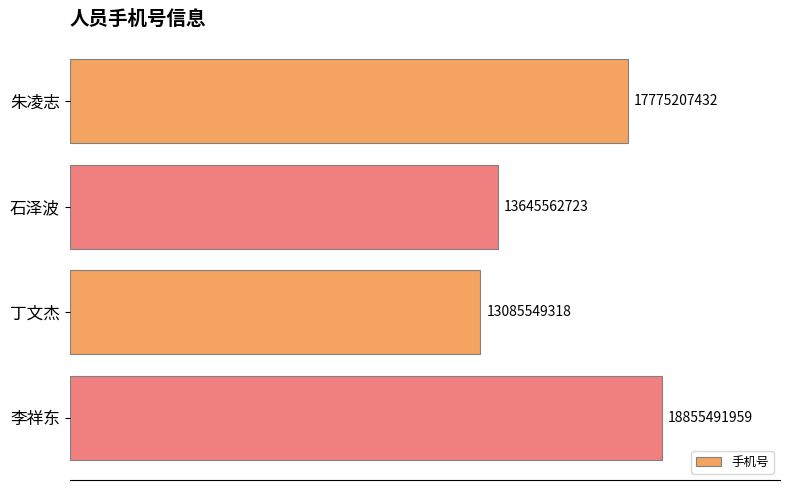

What is the greatest value displayed?

18855491959